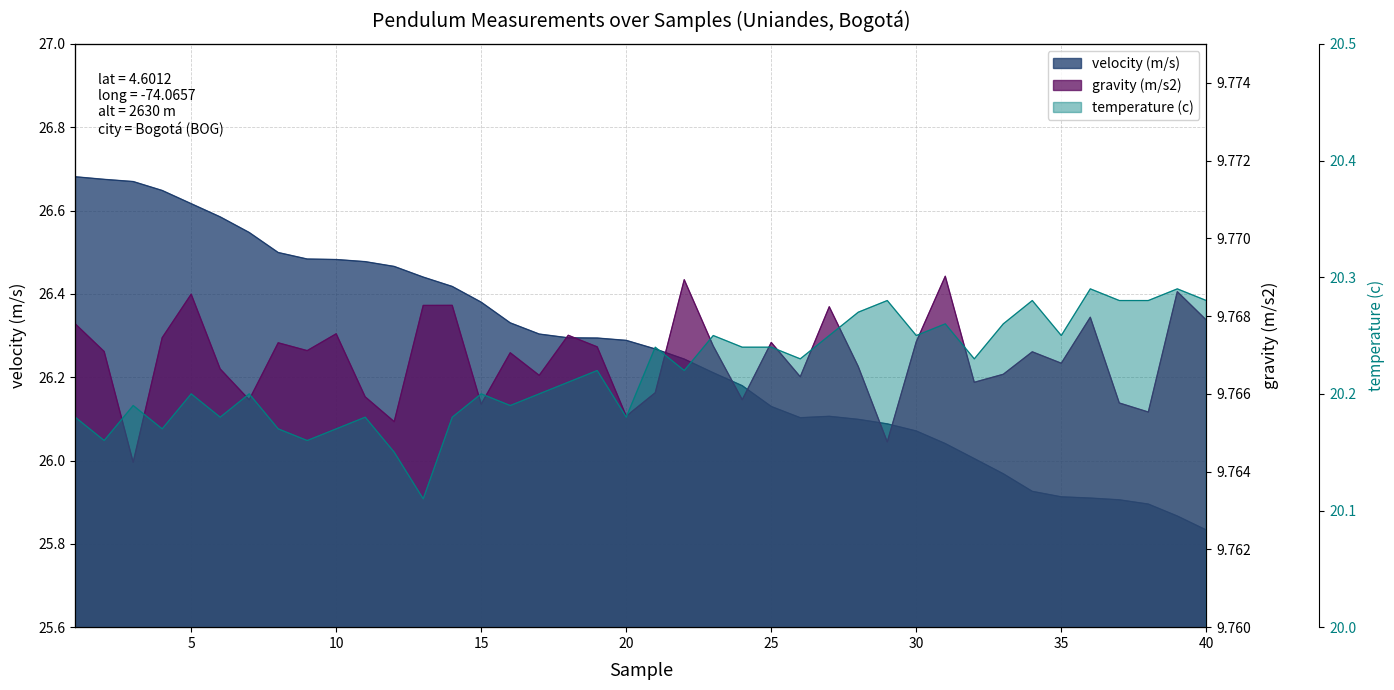

At how many categories does at least one series exceed 17?

40